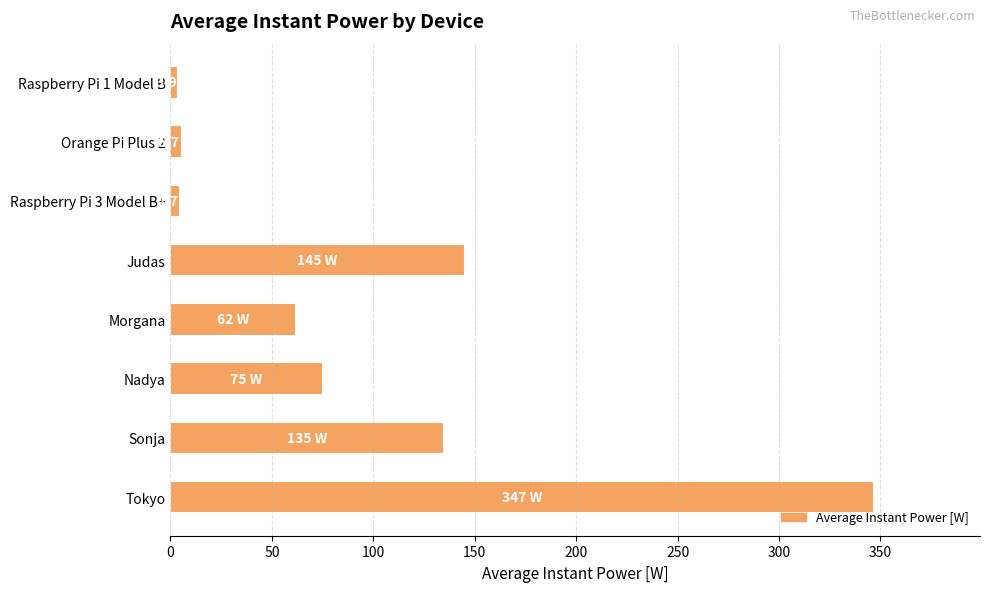

The value at Judas is 32.5. True or false?

False